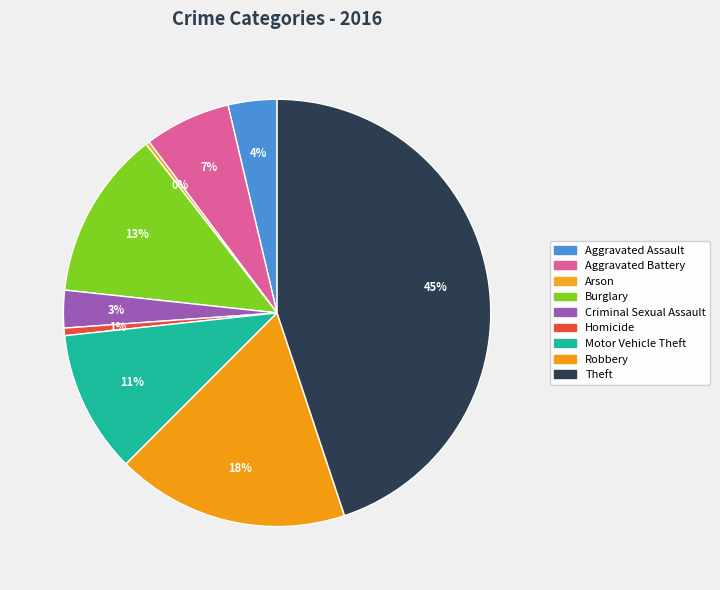

How many segments does this pie chart have?

9